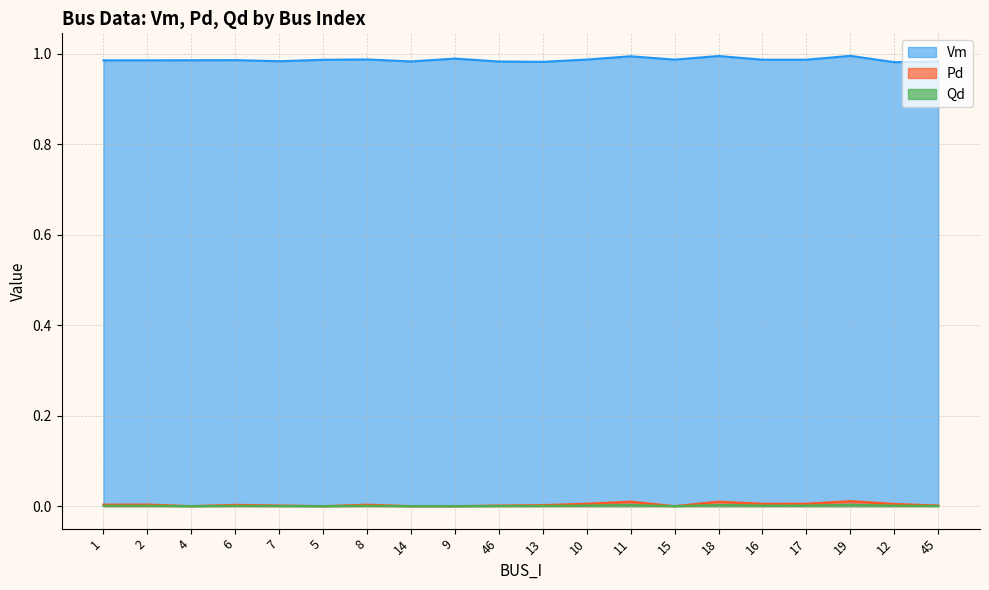

True or false: Pd and Vm cross at least once.

False